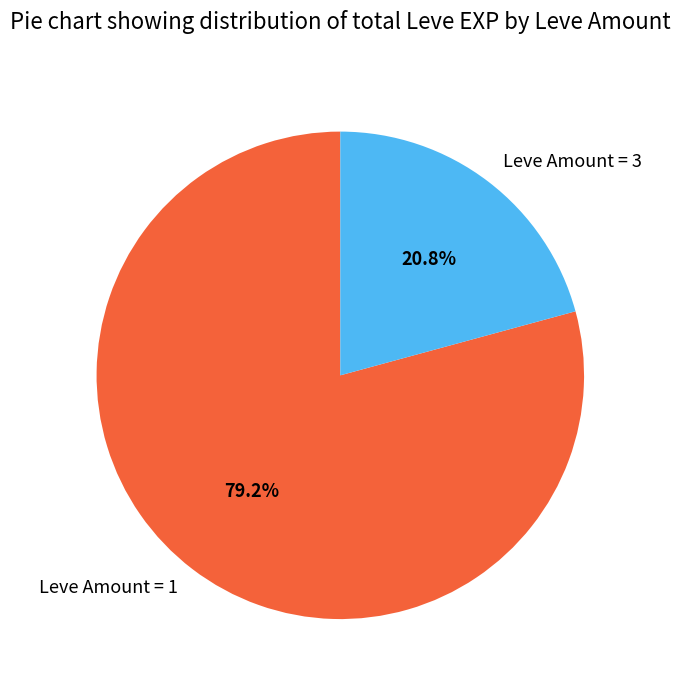

Does Leve Amount = 3 represent more than half of the total?

No